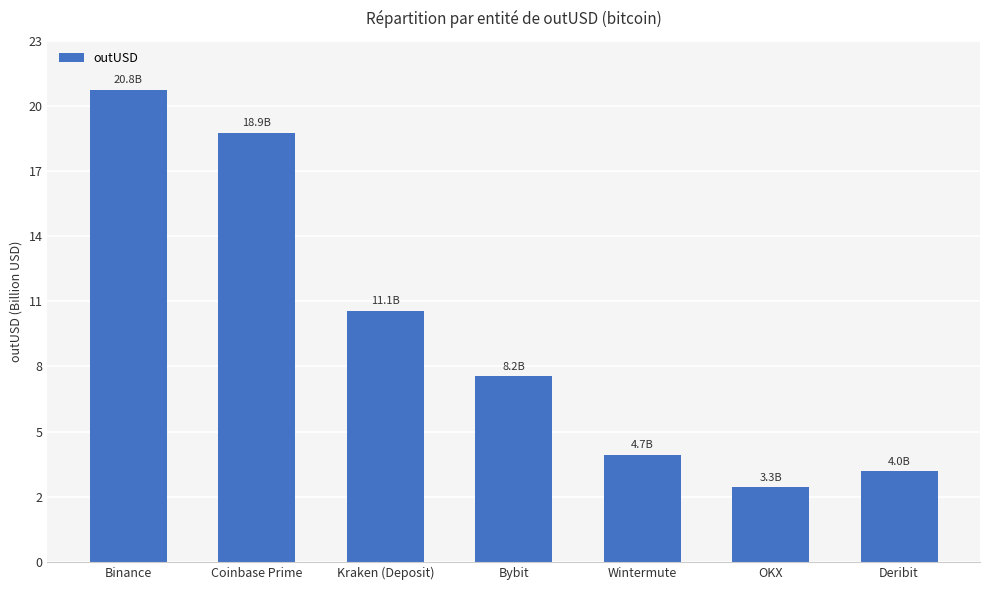

What is the greatest value displayed?

20842476284.9